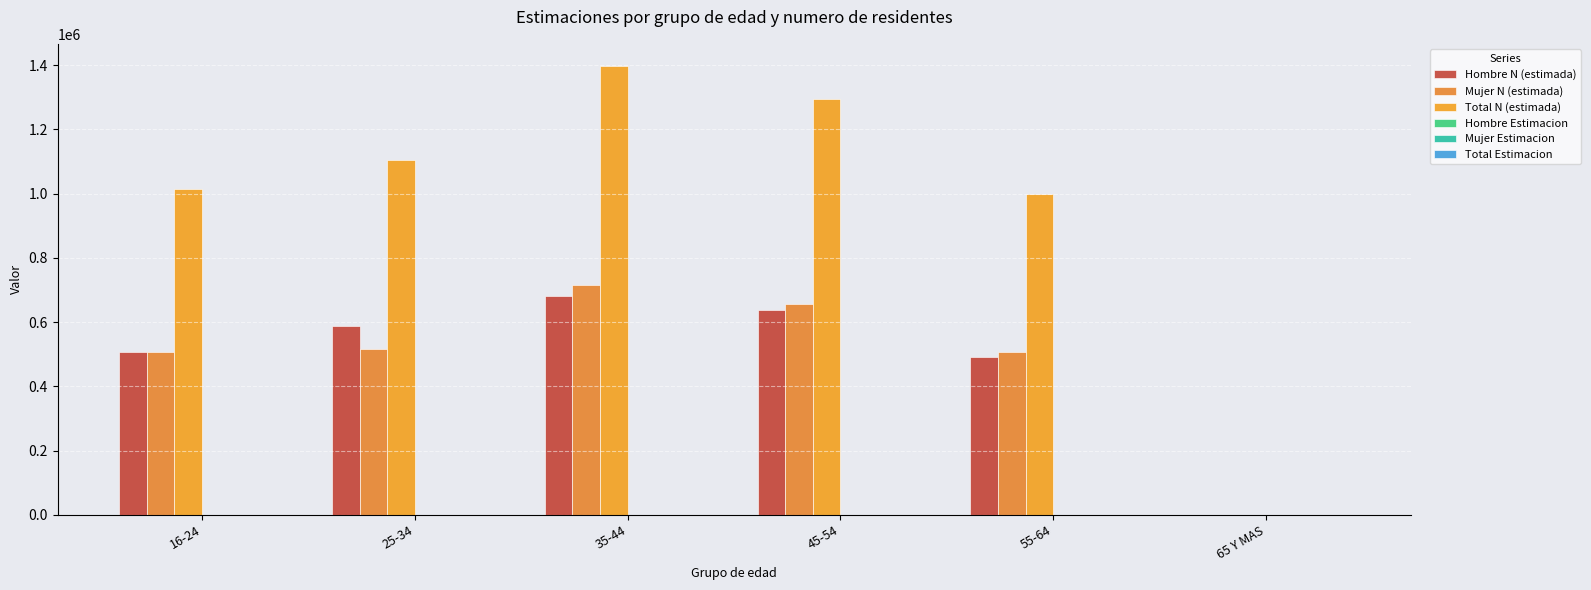

Are the bars grouped side by side (vs. stacked)?

Yes